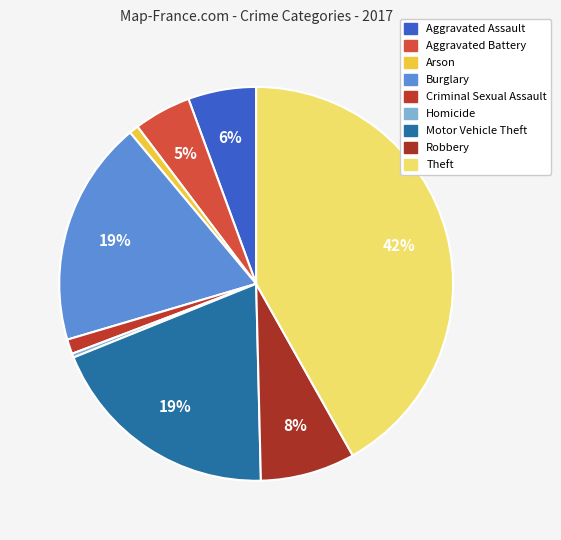

Which category has the biggest portion of the pie?

Theft